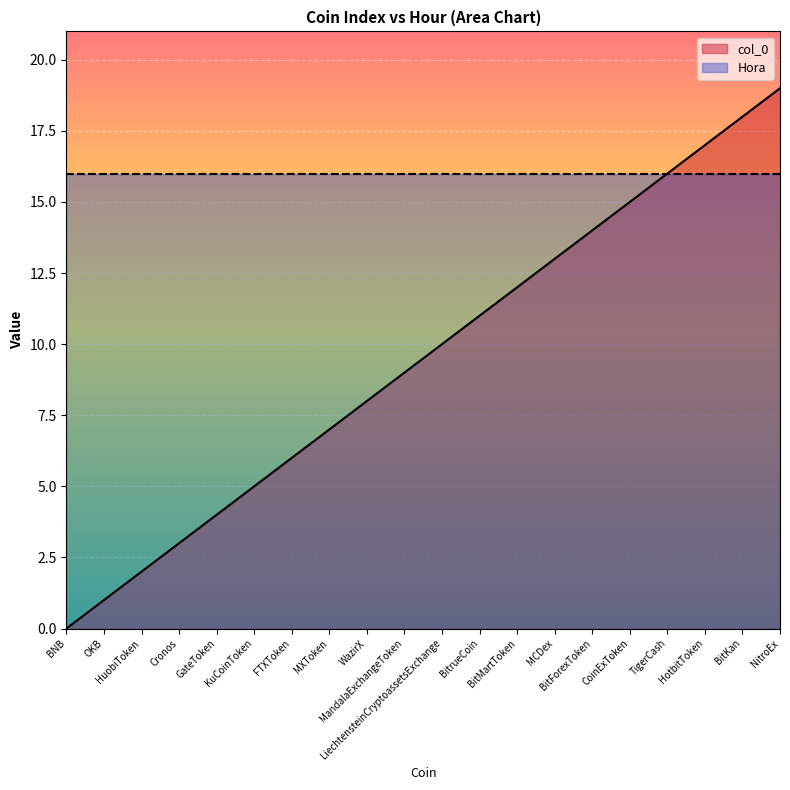

Rank the categories by value from lowest to highest.

BNB, OKB, HuobiToken, Cronos, GateToken, KuCoinToken, FTXToken, MXToken, WazirX, MandalaExchangeToken, LiechtensteinCryptoassetsExchange, BitrueCoin, BitMartToken, MCDex, BitForexToken, CoinExToken, TigerCash, HotbitToken, BitKan, NitroEx